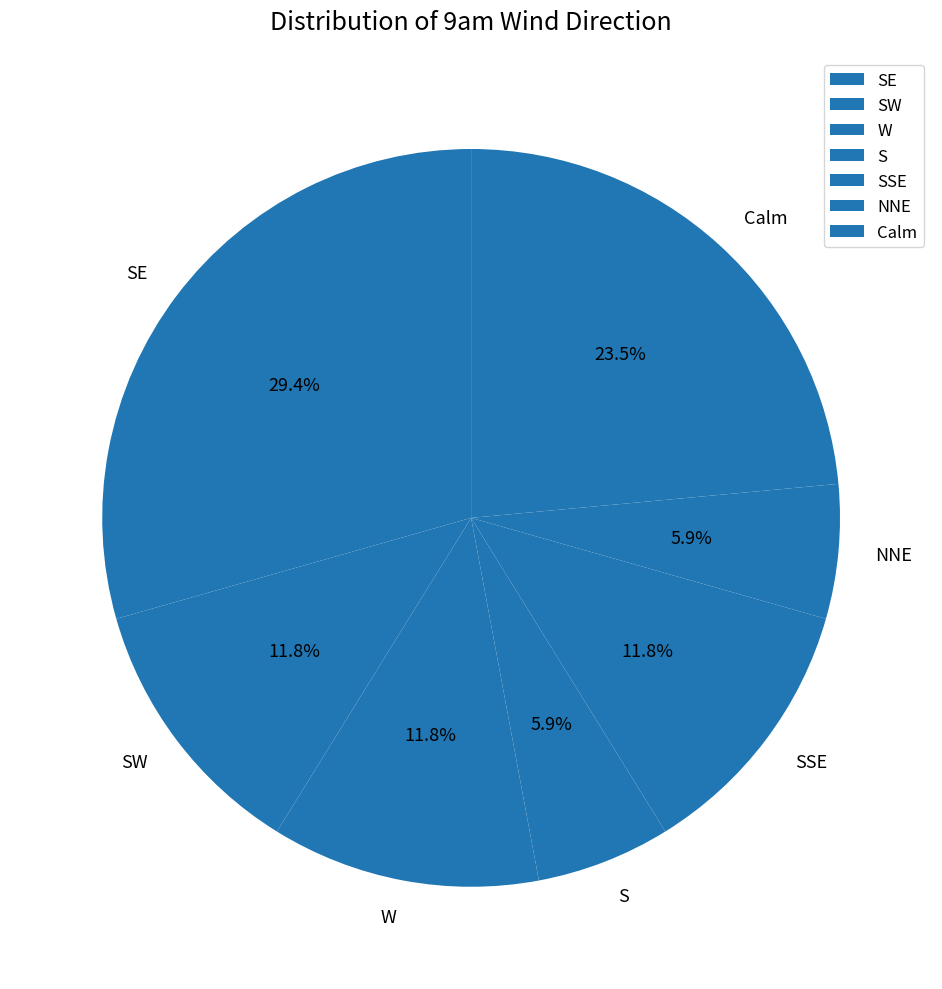

To the nearest percent, what is the average slice percentage?

14%